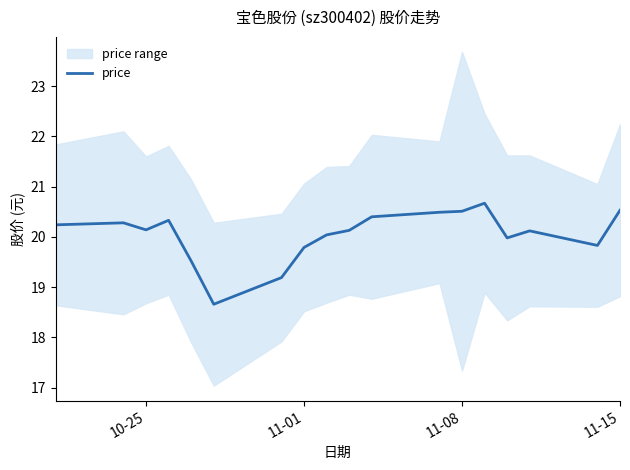

What is the highest value of the price series?

20.7